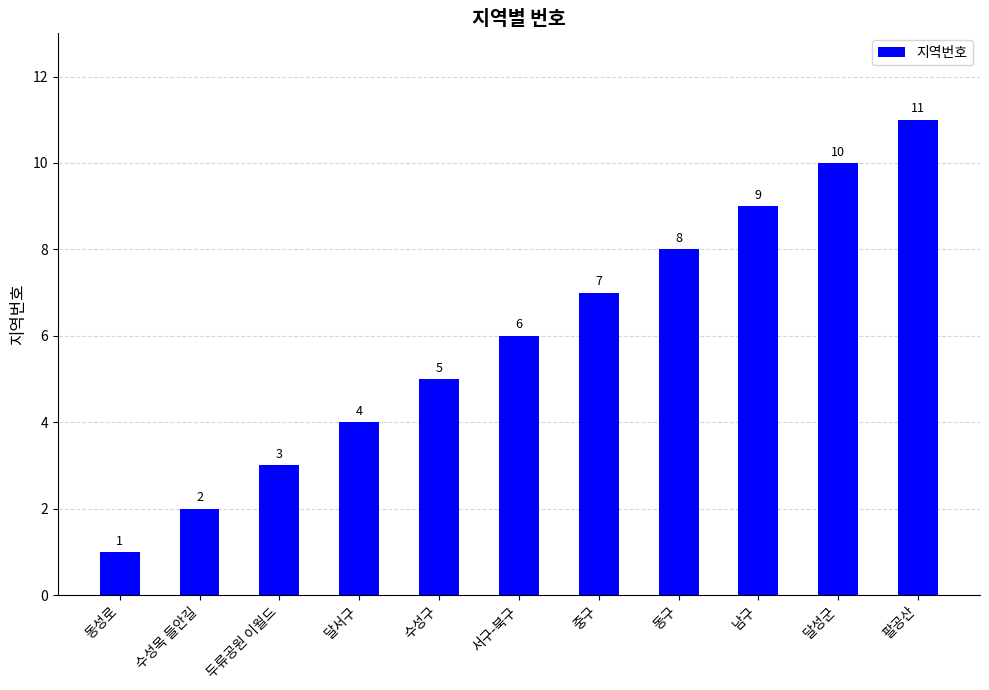

Approximately how many times larger is the value at 수성목 들안길 compared to 팔공산?

0.2